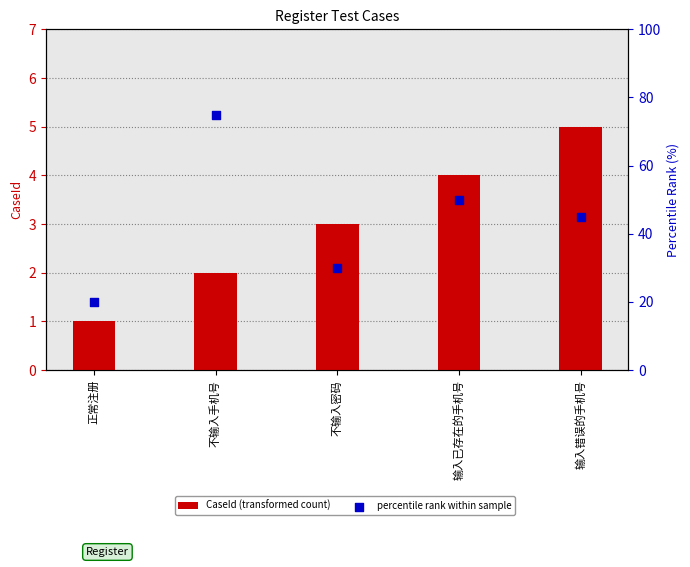

At how many categories does at least one series exceed 17?

5